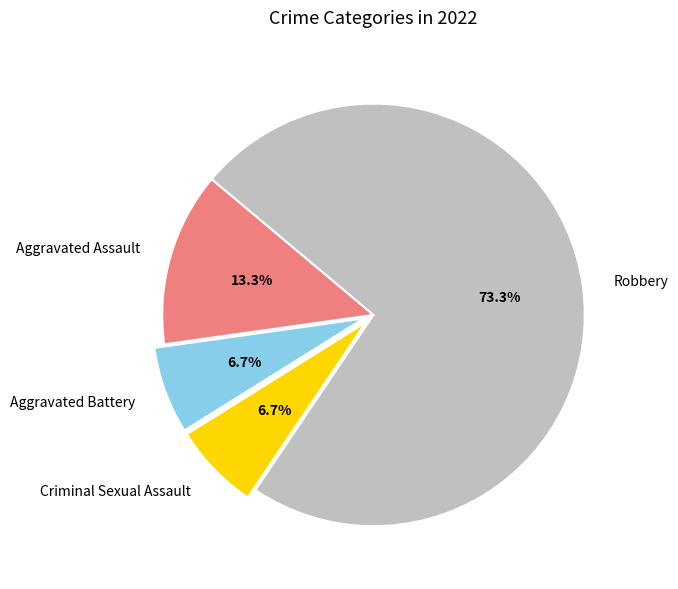

To the nearest percent, what is the average slice percentage?

25%